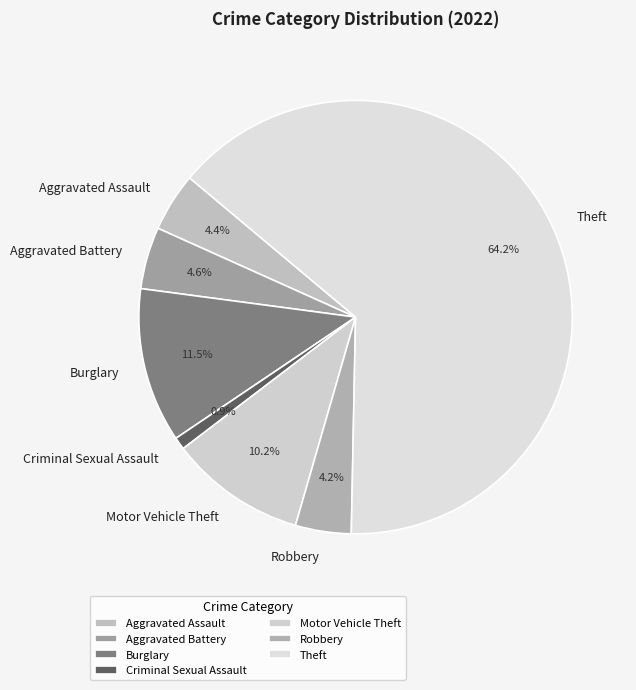

Is there any slice that represents more than half of the pie?

Yes